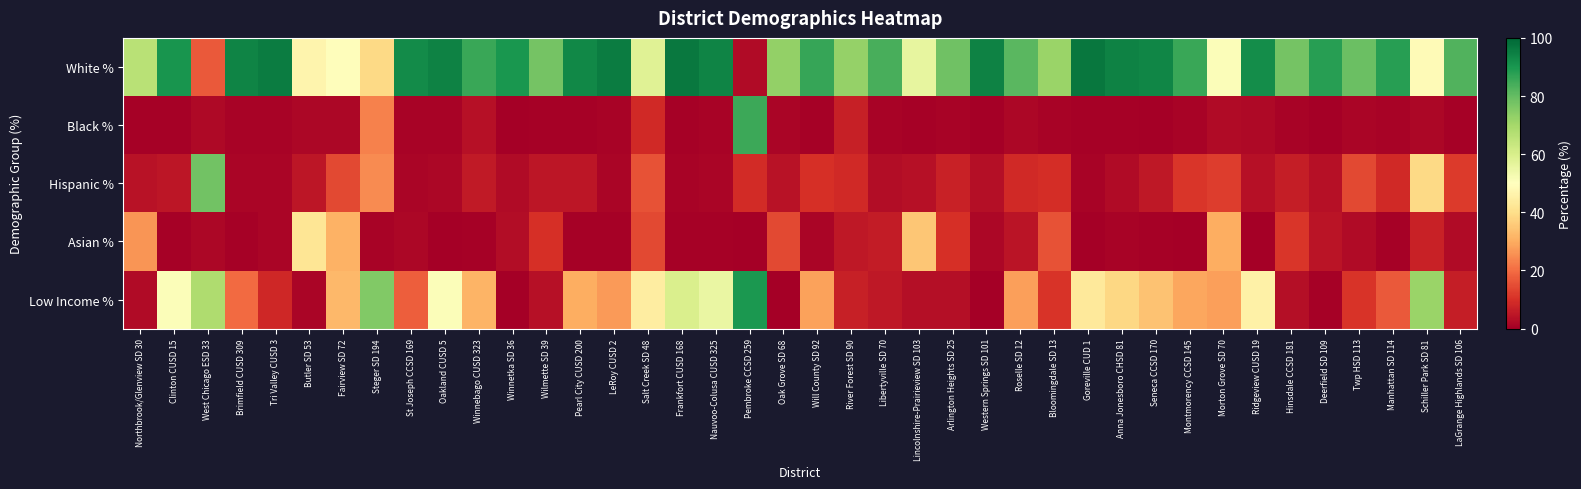

At how many categories does at least one series exceed 10?

40